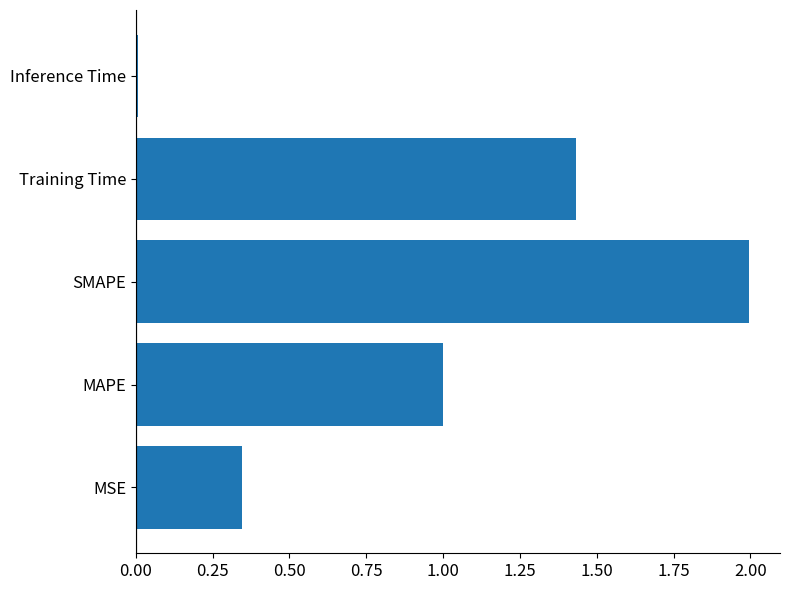

List the labels in order of value, largest first.

SMAPE, Training Time, MAPE, MSE, Inference Time